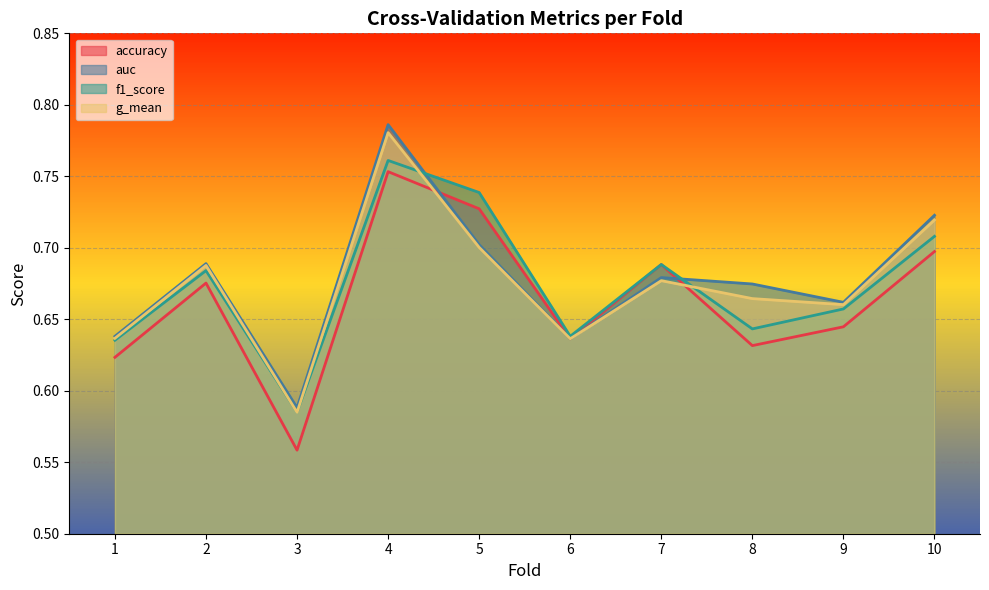

How many auc values are between 0 and 1?

10